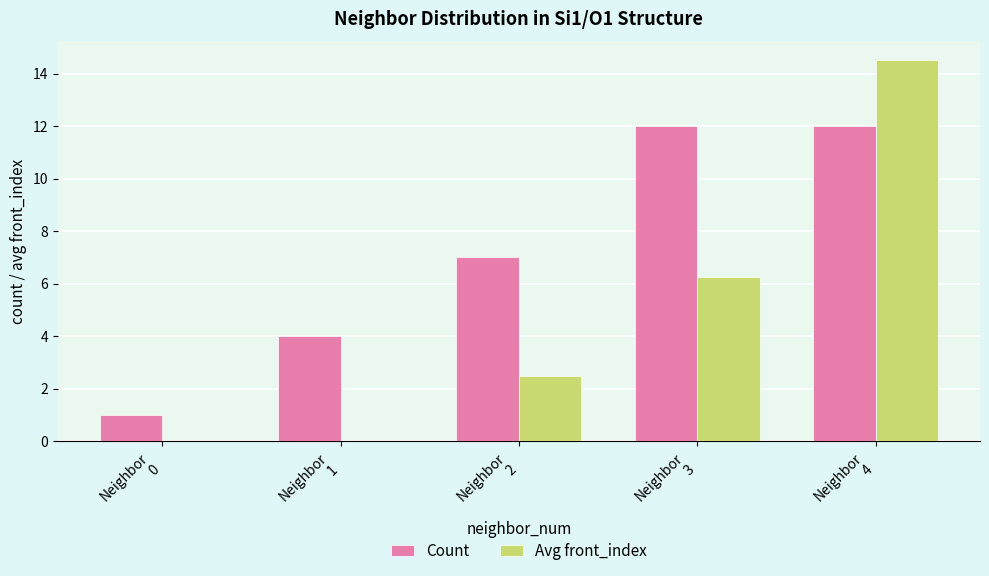

Which series has the largest total across all categories?

Count